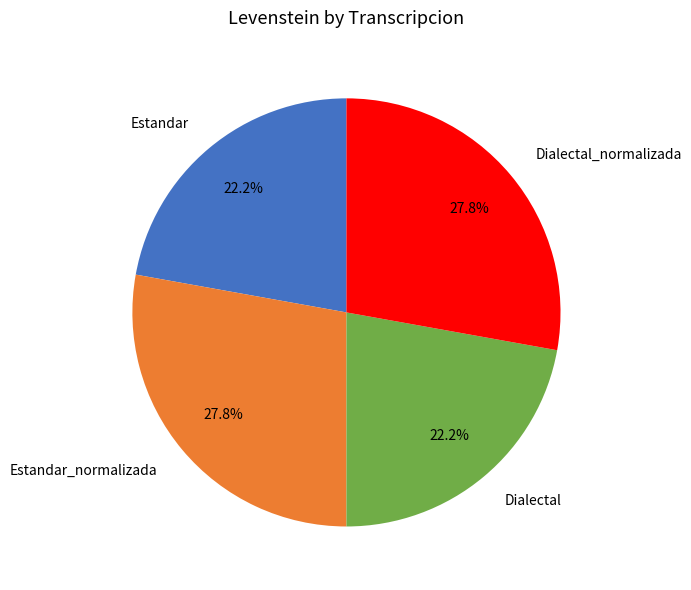

Is Dialectal_normalizada the majority of the pie?

No